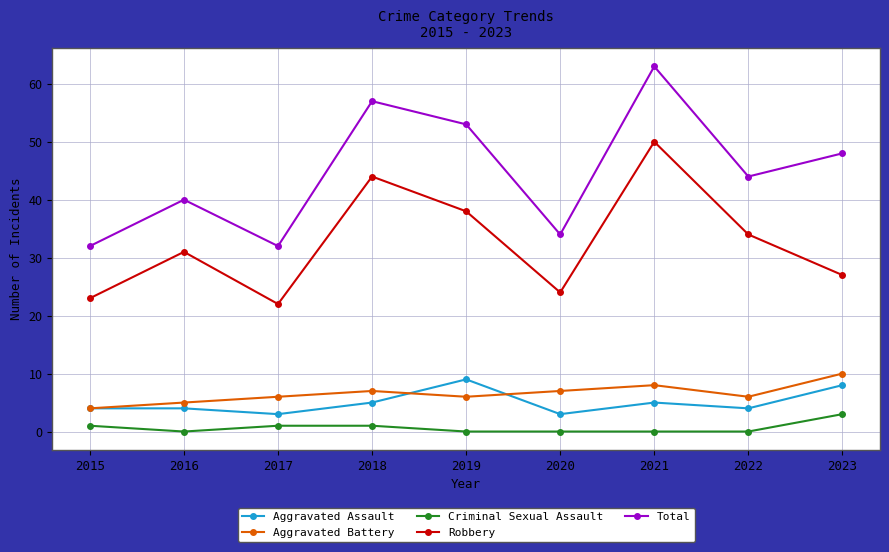

True or false: Robbery and Total intersect in this chart.

False